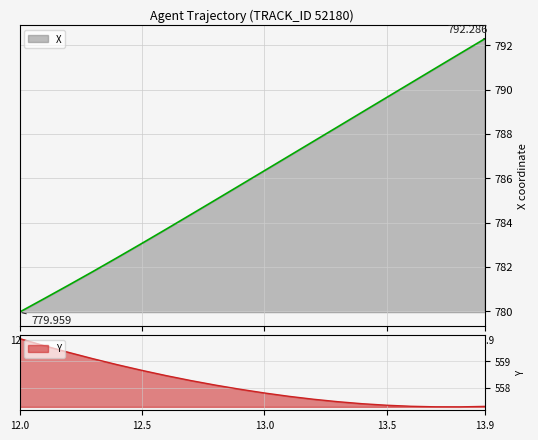

What is the sum of all X values?

15720.9